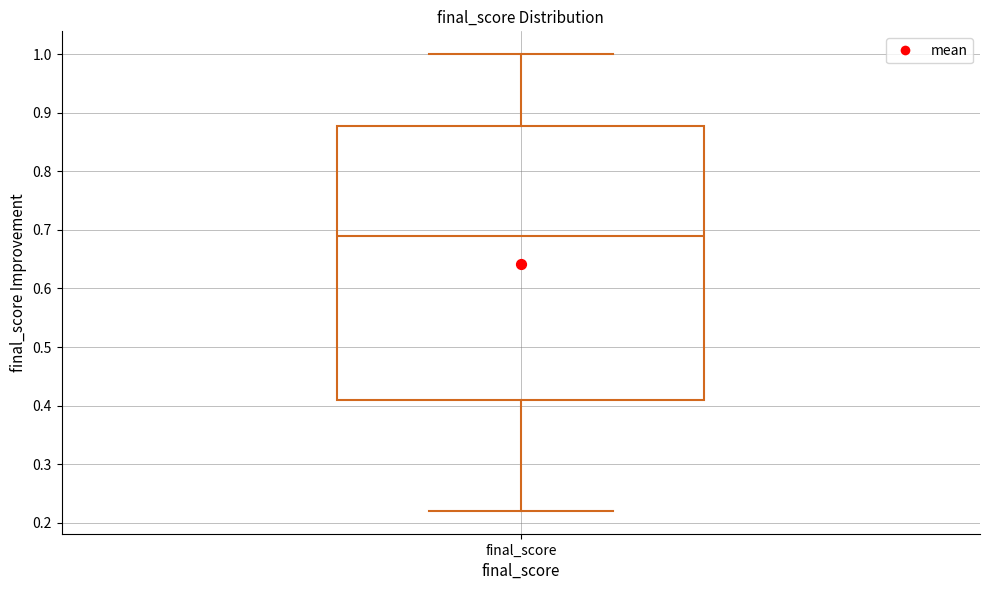

Transcribe this box plot: give where the median line is, the range the box spans, and where the two whiskers end, as read against the y-axis. The values are not printed on the chart, so give them approximately, as read against the axis.

median 0.69, box 0.41 to 0.88, whiskers 0.22 to 1.00